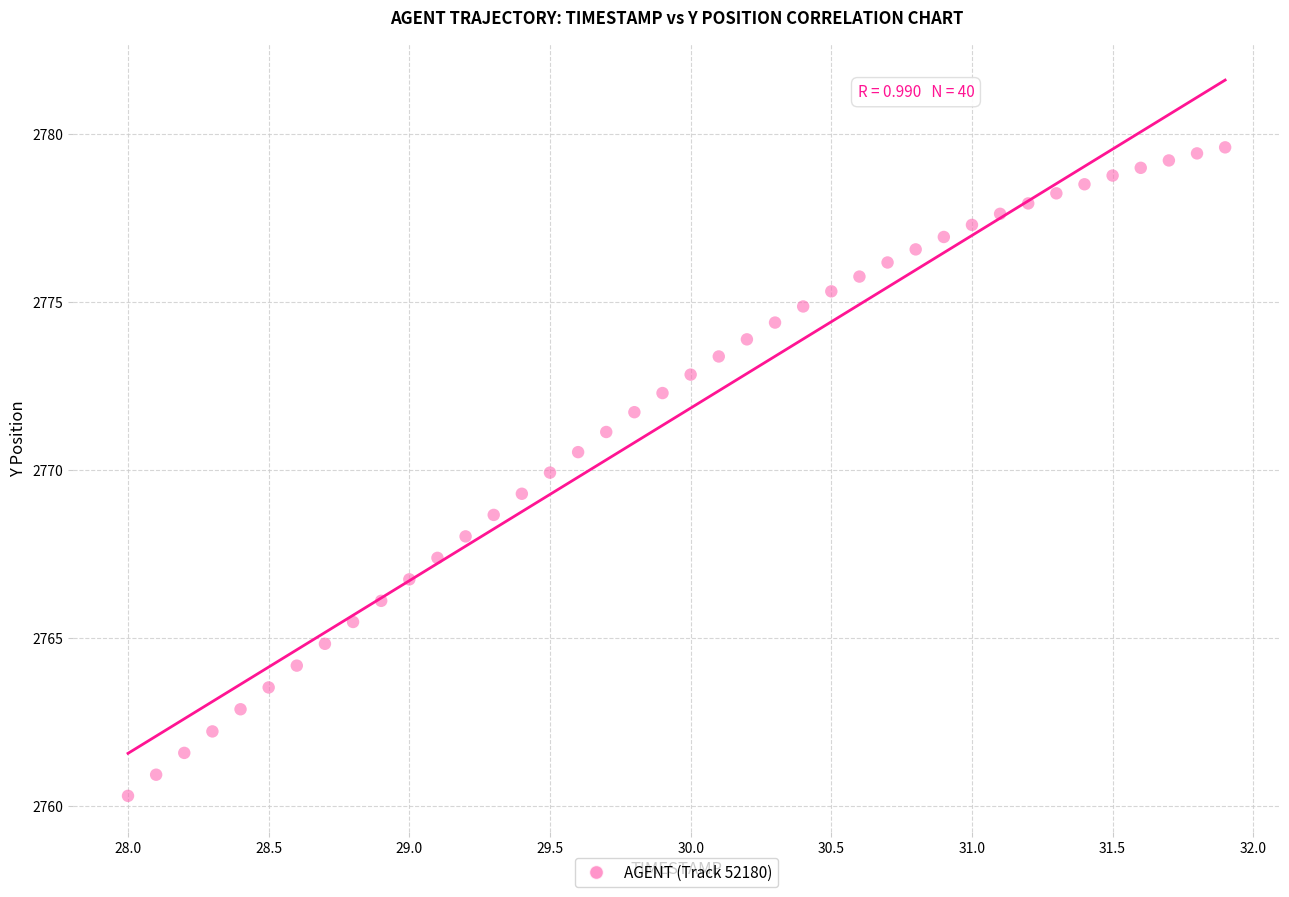

What is the range of Y values (max minus min)?

19.3